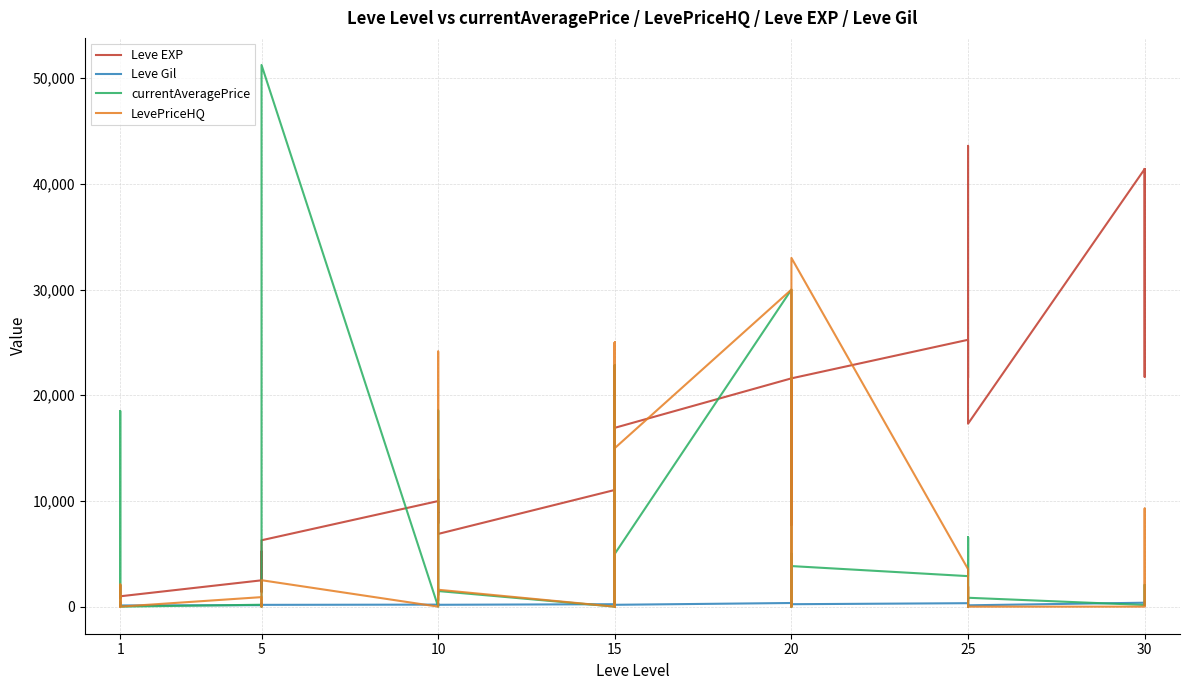

List the series in order of their peak value, lowest first.

Leve Gil, LevePriceHQ, Leve EXP, currentAveragePrice